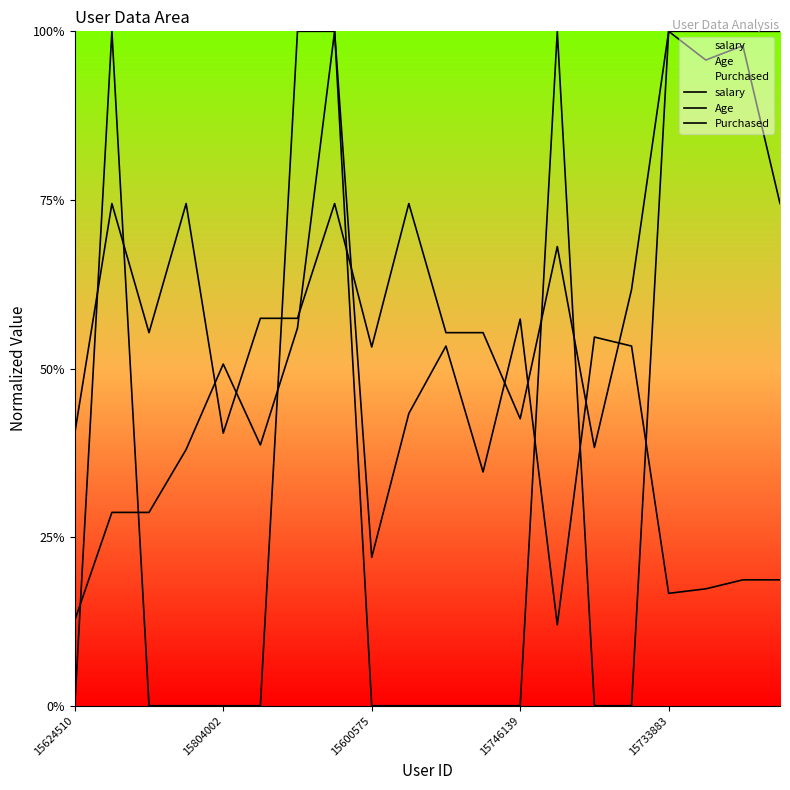

Does the chart have visible grid lines?

No